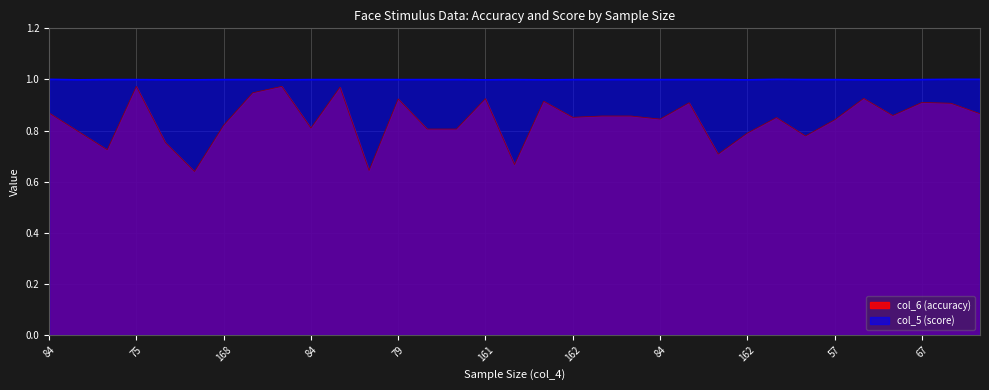

At which category is the sum across all series the highest?

75